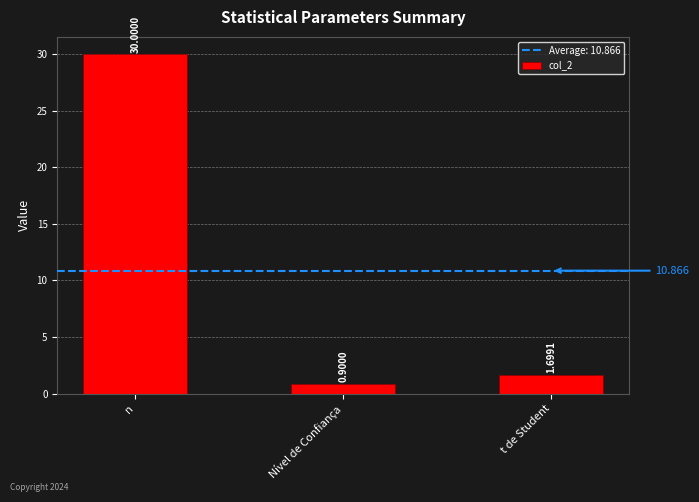

Reading left to right, what are all the values shown in this chart?

30.0	0.9	1.7